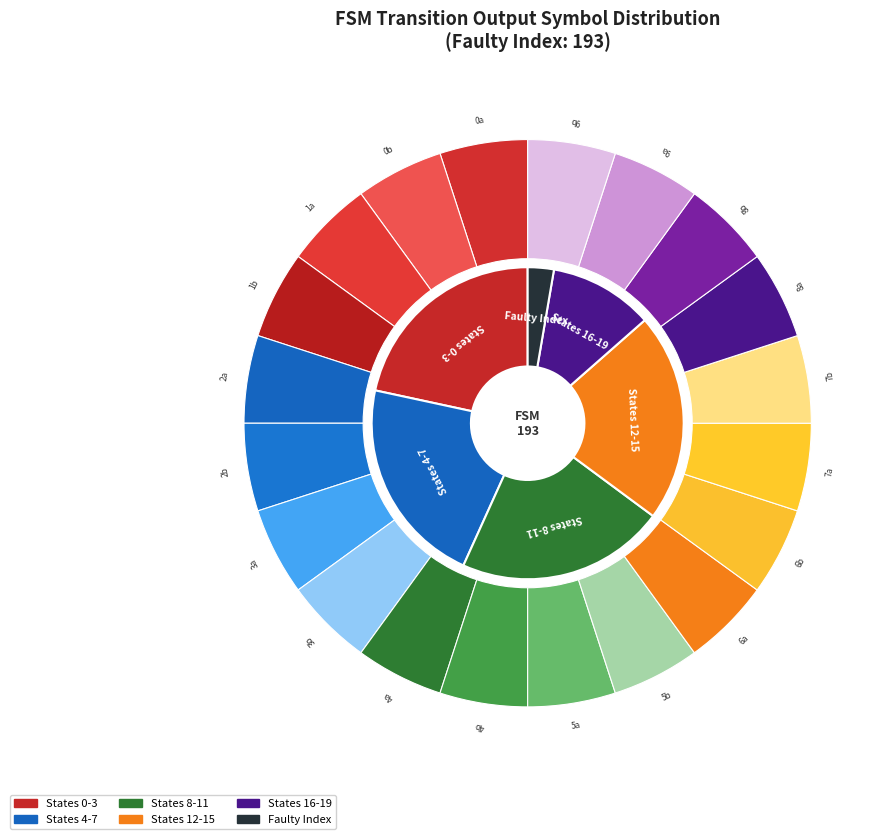

Does any single category account for the majority?

No